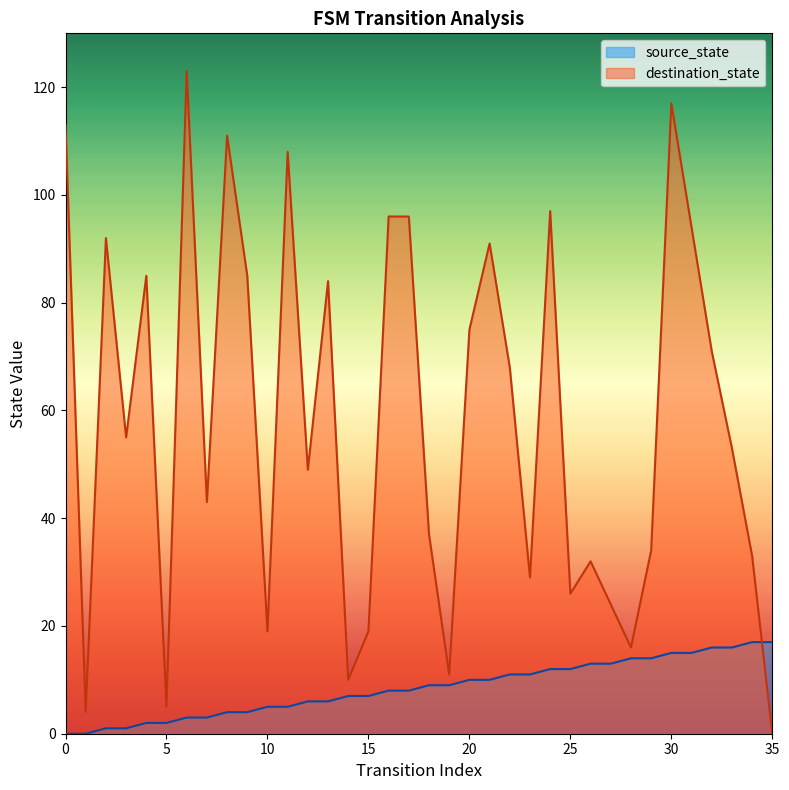

Which series has the largest range (max minus min)?

destination_state